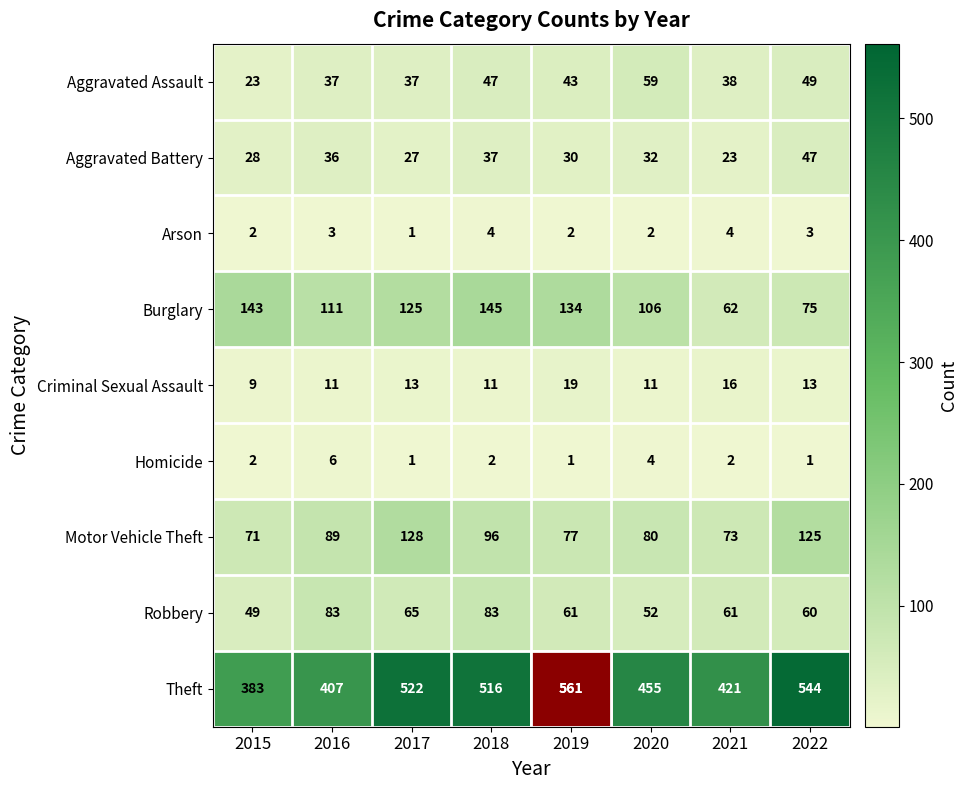

Count the Homicide values in the range 1 to 4.

7